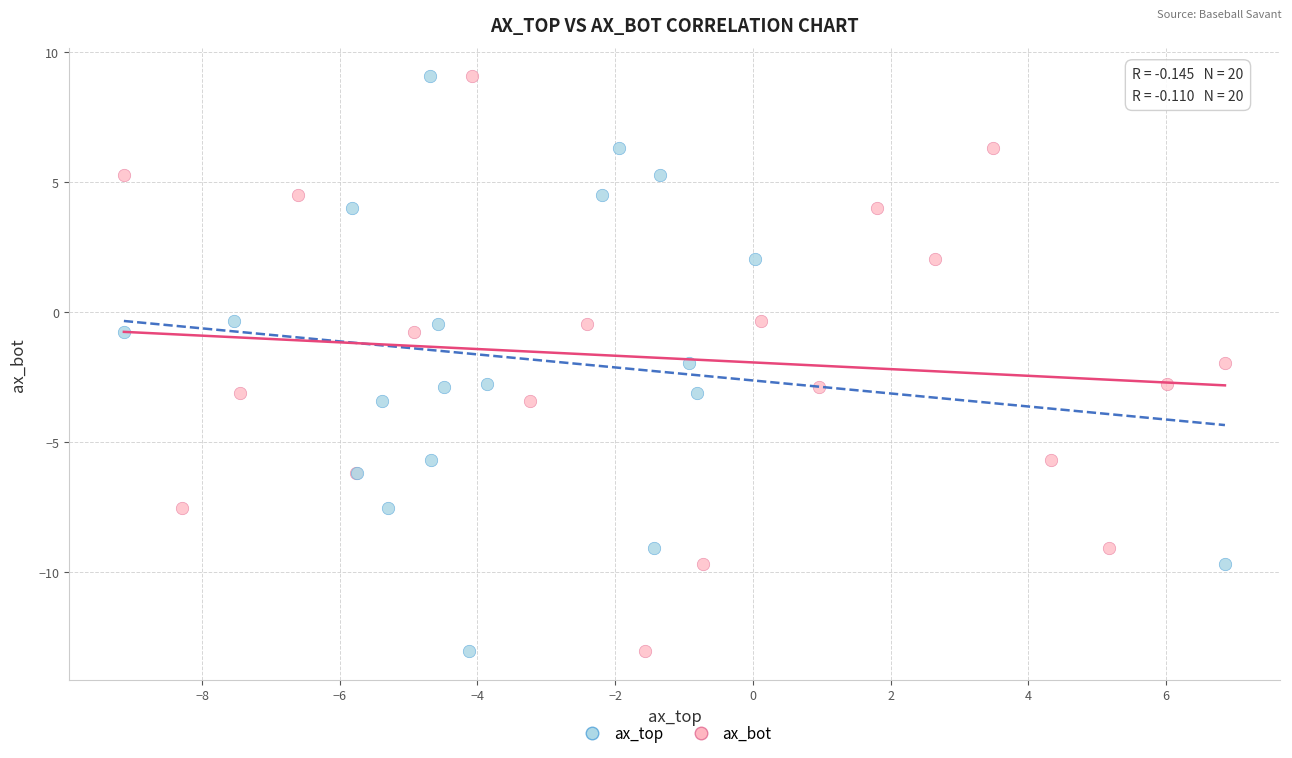

What are all the series names shown in the legend?

ax_top, ax_bot